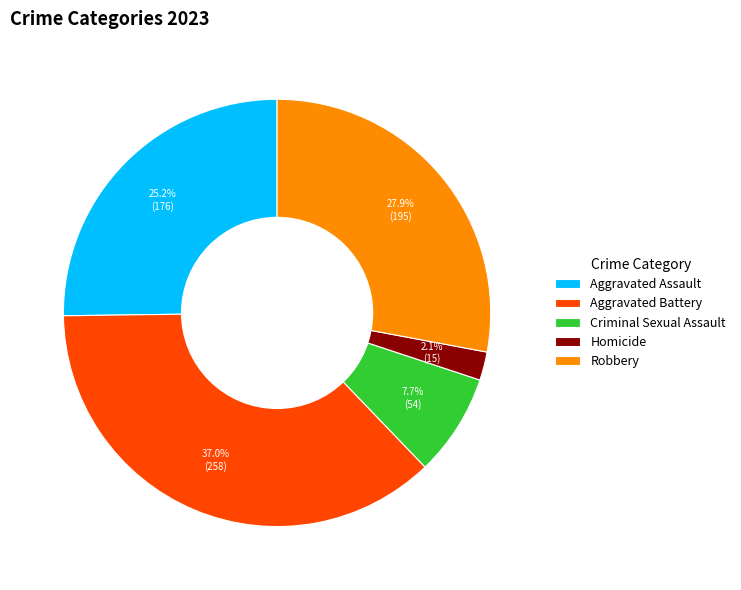

Between Homicide and Robbery, which is larger?

Robbery